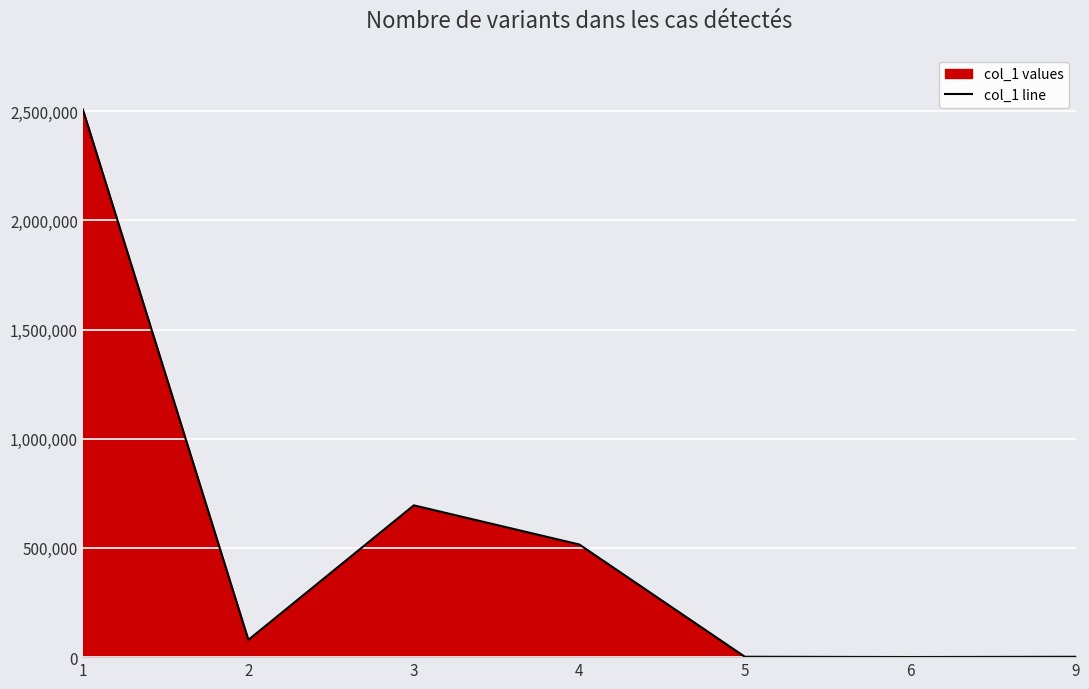

The chart shows a value of 311 at 6. True or false?

False